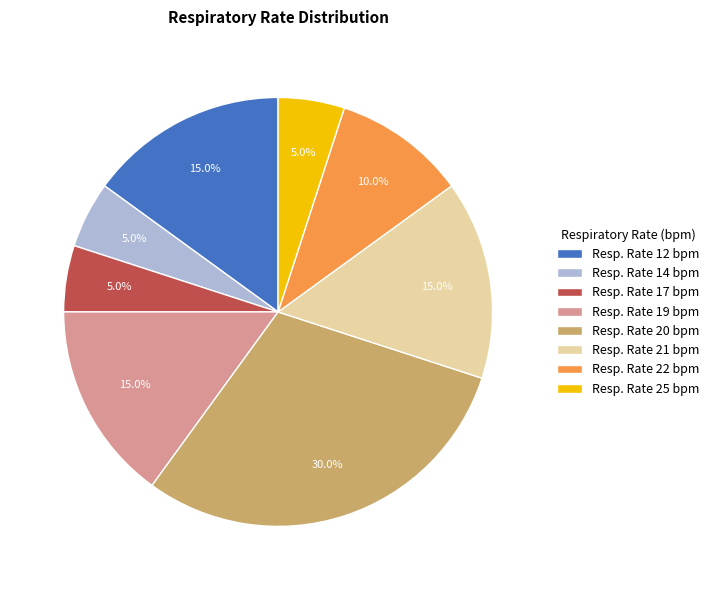

To the nearest percent, what is the average slice percentage?

12%